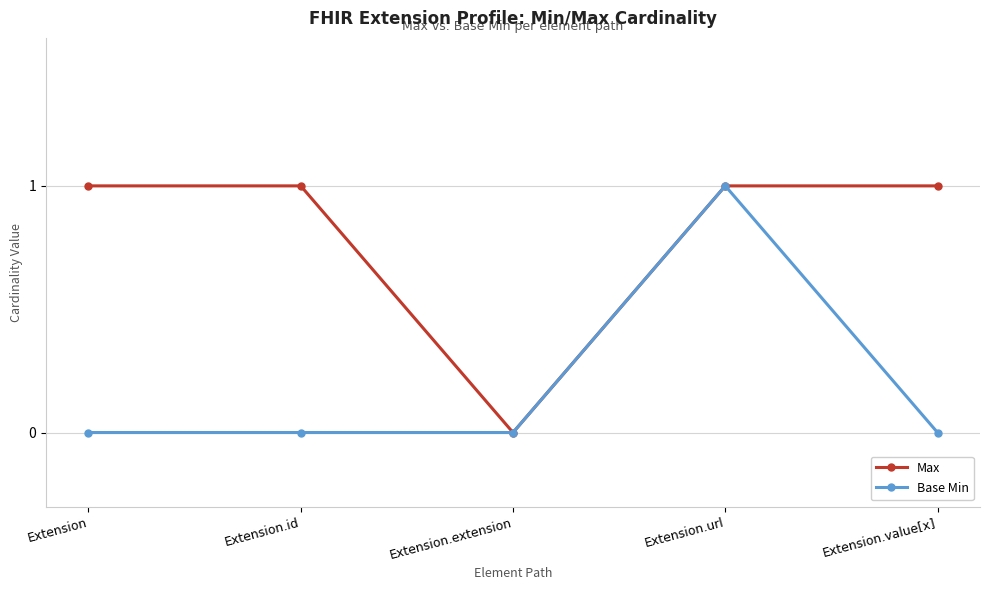

At Extension.id, list the series in order from largest to smallest.

Max, Base Min